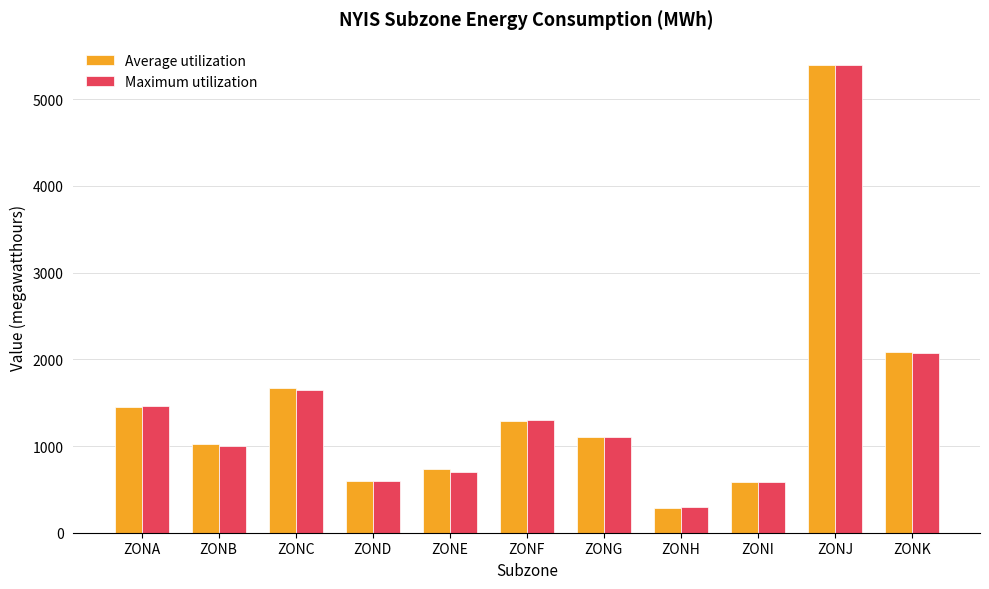

How many values in the Maximum utilization series are below 1104?

5